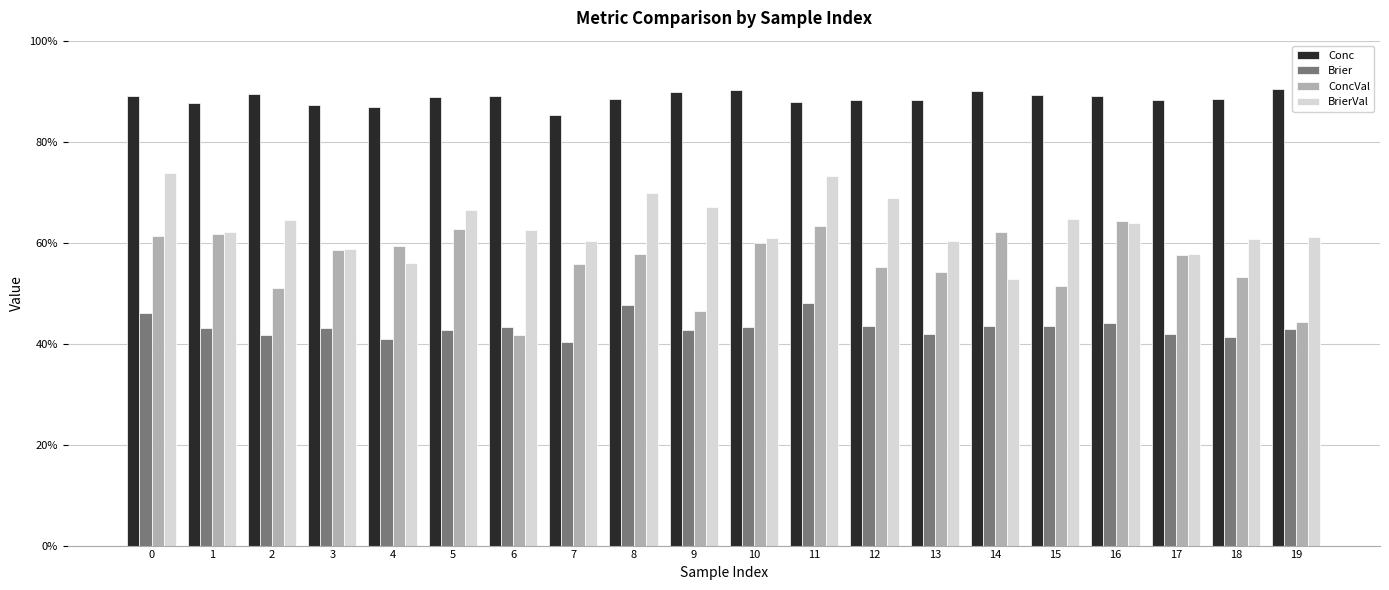

Between 10 and 9, which is larger?

10